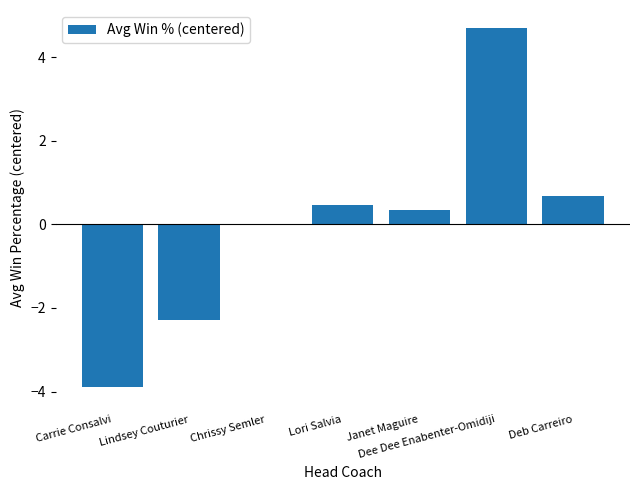

How many series are shown in this chart?

1